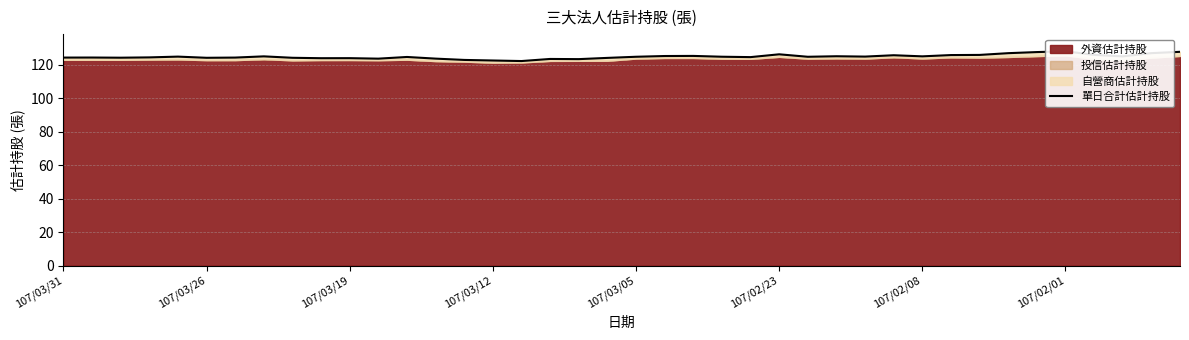

Where is the first local maximum?

107/03/26